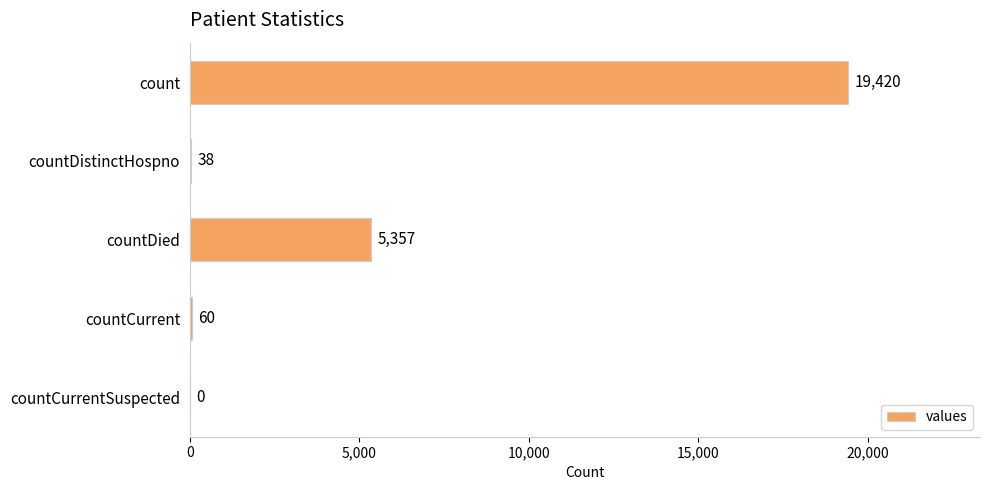

True or false: the data shows 9018 at countCurrentSuspected.

False